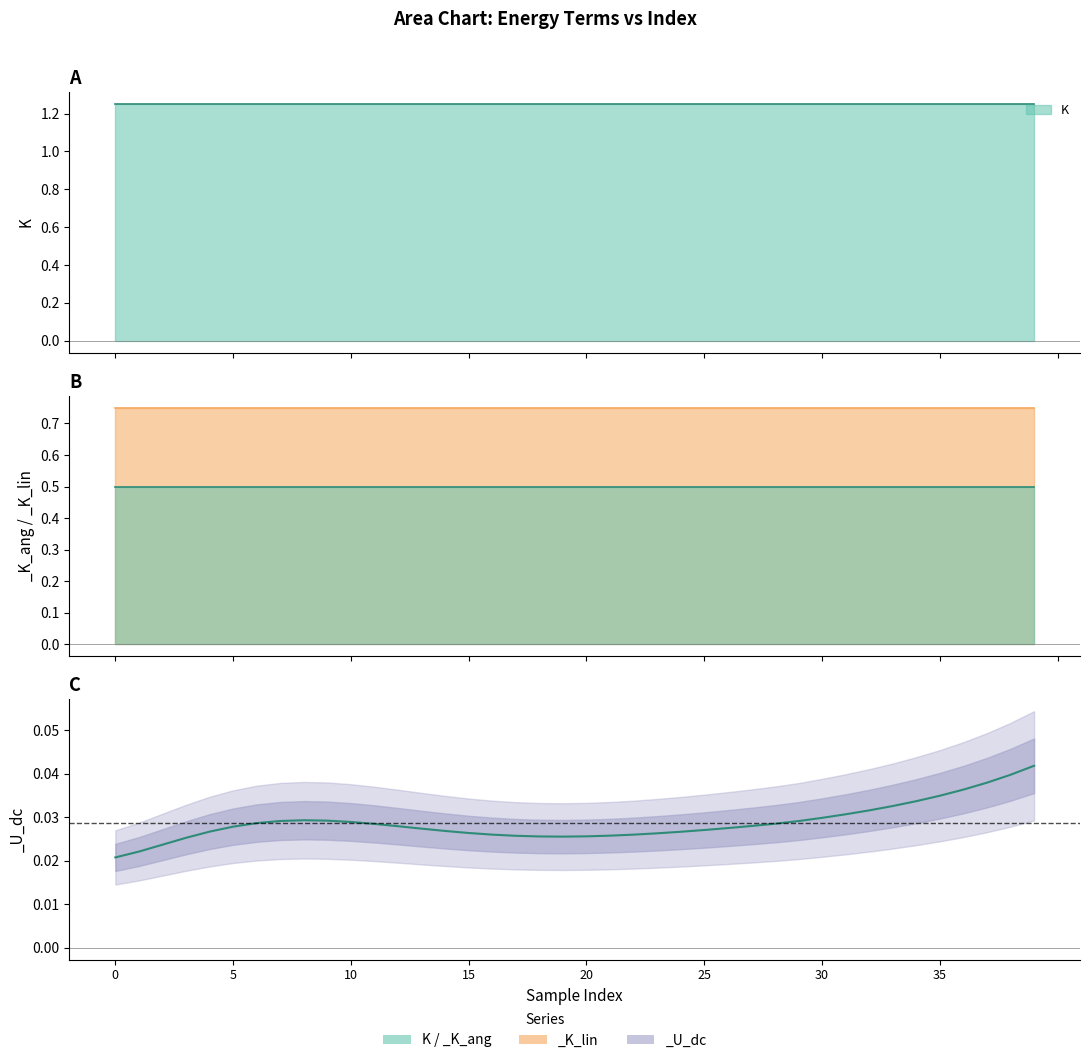

True or false: K and _K_ang cross at least once.

False